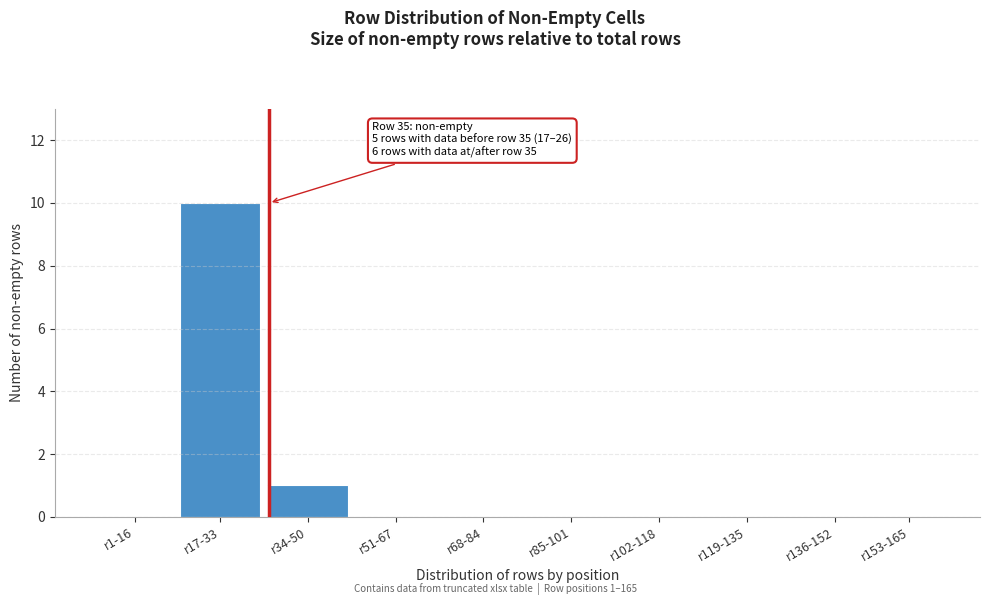

Reading left to right, extract all data points from this chart.

r1-16=0	r17-33=10	r34-50=1	r51-67=0	r68-84=0	r85-101=0	r102-118=0	r119-135=0	r136-152=0	r153-165=0